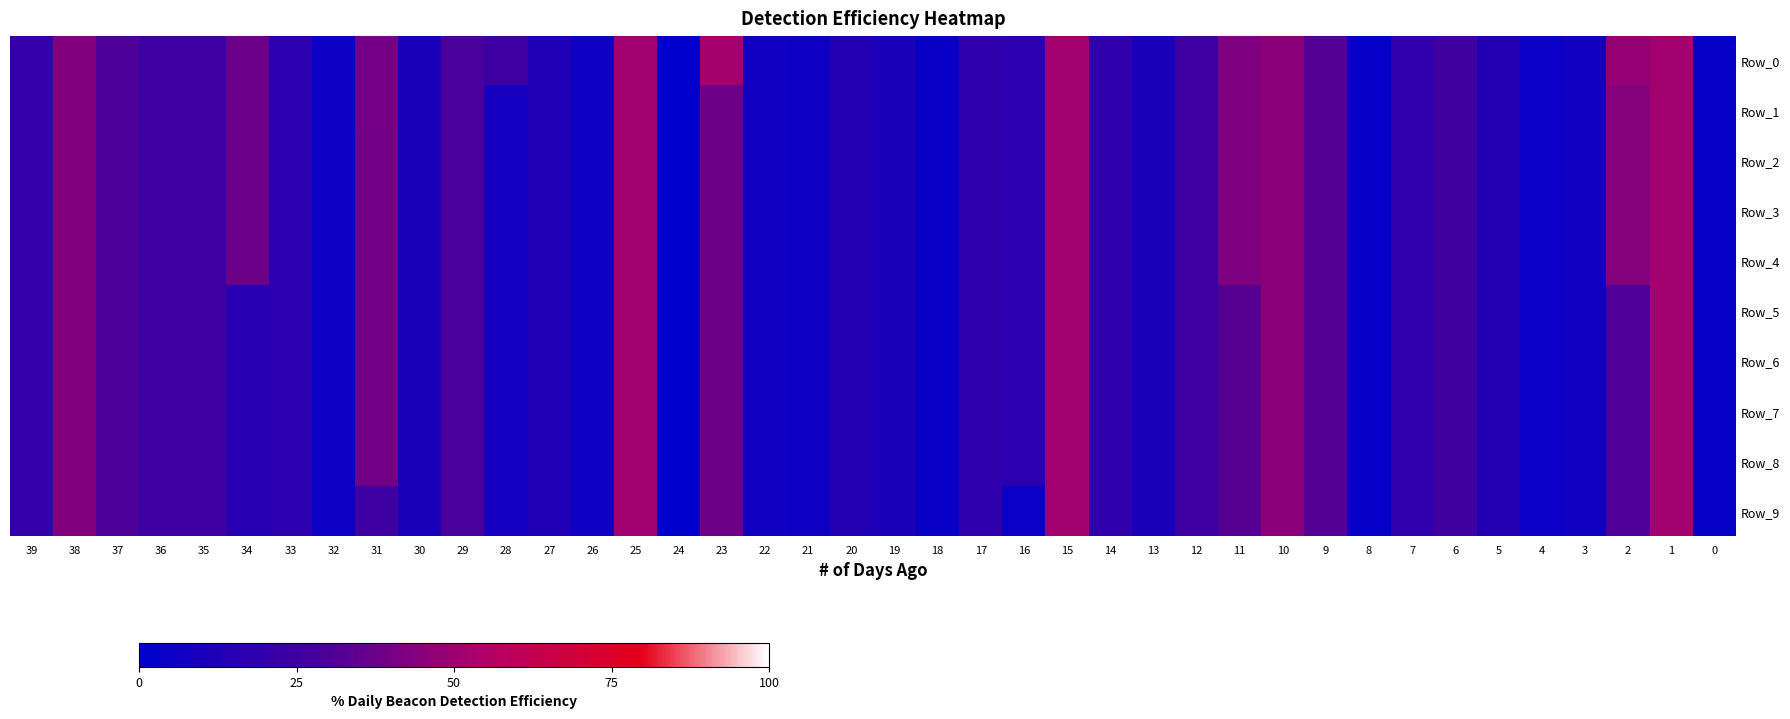

Reading left to right, list all the values displayed in this chart.

Row_0: 39=20.7	38=43.2	37=30.1	36=23.7	35=23.5	34=38.0	33=17.0	32=5.1	31=39.6	30=10.4	29=29.4	28=23.6	27=13.1	26=5.6	25=50.4	24=0.3	23=51.6	22=6.1	21=5.5	20=13.8	19=11.0	18=3.7	17=19.3	16=16.5	15=50.9	14=19.4	13=10.6	12=23.5	11=42.2	10=45.3	9=32.1	8=1.6	7=20.0	6=25.4	5=14.2	4=4.2	3=7.4	2=47.9	1=51.4	0=2.3
Row_1: 39=20.7	38=43.2	37=30.1	36=23.7	35=23.5	34=38.0	33=17.0	32=5.1	31=39.6	30=10.4	29=29.4	28=8.1	27=13.1	26=5.6	25=50.4	24=0.3	23=38.4	22=6.1	21=5.5	20=13.8	19=11.0	18=3.7	17=19.3	16=16.5	15=50.9	14=19.4	13=10.6	12=23.5	11=42.2	10=45.3	9=32.1	8=1.6	7=20.0	6=25.4	5=14.2	4=4.2	3=7.4	2=43.8	1=51.4	0=2.3
Row_2: 39=20.7	38=43.2	37=30.1	36=23.7	35=23.5	34=38.0	33=17.0	32=5.1	31=39.2	30=10.4	29=29.4	28=8.1	27=13.1	26=5.6	25=50.4	24=0.3	23=38.4	22=6.1	21=5.5	20=13.8	19=11.0	18=3.7	17=19.3	16=16.5	15=50.9	14=19.4	13=10.6	12=23.5	11=42.2	10=45.3	9=32.1	8=1.6	7=20.0	6=25.4	5=14.2	4=4.2	3=7.4	2=43.8	1=51.4	0=2.3
Row_3: 39=20.7	38=43.2	37=30.1	36=23.7	35=23.5	34=38.0	33=17.0	32=5.1	31=39.2	30=10.4	29=29.4	28=8.1	27=13.1	26=5.6	25=50.4	24=0.3	23=38.4	22=6.1	21=5.5	20=13.8	19=11.0	18=3.7	17=19.3	16=16.5	15=50.9	14=19.4	13=10.6	12=23.5	11=42.2	10=45.3	9=32.1	8=1.6	7=20.0	6=25.4	5=14.2	4=4.2	3=7.4	2=43.8	1=51.4	0=2.3
Row_4: 39=20.7	38=43.2	37=30.1	36=23.7	35=23.5	34=38.0	33=17.0	32=5.1	31=39.2	30=10.4	29=29.4	28=8.1	27=13.1	26=5.6	25=50.4	24=0.3	23=38.4	22=6.1	21=5.5	20=13.8	19=11.0	18=3.7	17=19.3	16=16.5	15=50.9	14=19.4	13=10.6	12=23.5	11=42.2	10=45.3	9=32.1	8=1.6	7=20.0	6=25.4	5=14.2	4=4.2	3=7.4	2=43.8	1=51.4	0=2.3
Row_5: 39=20.7	38=43.2	37=30.1	36=23.7	35=23.5	34=15.9	33=17.0	32=5.1	31=39.2	30=10.4	29=29.4	28=8.1	27=13.1	26=5.6	25=50.4	24=0.3	23=38.4	22=6.1	21=5.5	20=13.8	19=11.0	18=3.7	17=19.3	16=16.5	15=50.9	14=19.4	13=10.6	12=23.5	11=32.6	10=45.3	9=32.1	8=1.6	7=20.0	6=25.4	5=14.2	4=4.2	3=7.4	2=31.1	1=51.4	0=2.3
Row_6: 39=20.7	38=43.2	37=30.1	36=23.7	35=23.5	34=15.9	33=17.0	32=5.1	31=39.2	30=10.4	29=29.4	28=8.1	27=13.1	26=5.6	25=50.4	24=0.3	23=38.4	22=6.1	21=5.5	20=13.8	19=11.0	18=3.7	17=19.3	16=16.5	15=50.9	14=19.4	13=10.6	12=23.5	11=32.6	10=45.3	9=32.1	8=1.6	7=20.0	6=25.4	5=14.2	4=4.2	3=7.4	2=31.1	1=51.4	0=2.3
Row_7: 39=20.7	38=43.2	37=30.1	36=23.7	35=23.5	34=15.9	33=17.0	32=5.1	31=39.2	30=10.4	29=29.4	28=8.1	27=13.1	26=5.6	25=50.4	24=0.3	23=38.4	22=6.1	21=5.5	20=13.8	19=11.0	18=3.7	17=19.3	16=16.5	15=50.9	14=19.4	13=10.6	12=23.5	11=32.6	10=45.3	9=32.1	8=1.6	7=20.0	6=25.4	5=14.2	4=4.2	3=7.4	2=31.1	1=51.4	0=2.3
Row_8: 39=20.7	38=43.2	37=30.1	36=23.7	35=23.5	34=15.9	33=17.0	32=5.1	31=39.2	30=10.4	29=29.4	28=8.1	27=13.1	26=5.6	25=50.4	24=0.3	23=38.4	22=6.1	21=5.5	20=13.8	19=11.0	18=3.7	17=19.3	16=16.5	15=50.9	14=19.4	13=10.6	12=23.5	11=32.6	10=45.3	9=32.1	8=1.6	7=20.0	6=25.4	5=14.2	4=4.2	3=7.4	2=31.1	1=51.4	0=2.3
Row_9: 39=20.7	38=43.2	37=30.1	36=23.7	35=23.5	34=15.9	33=17.0	32=5.1	31=24.7	30=10.4	29=29.4	28=8.1	27=13.1	26=5.6	25=50.4	24=0.3	23=38.4	22=6.1	21=5.5	20=13.8	19=11.0	18=3.7	17=19.3	16=4.1	15=50.9	14=19.4	13=10.6	12=23.5	11=32.6	10=45.3	9=32.1	8=1.6	7=20.0	6=25.4	5=14.2	4=4.2	3=7.4	2=31.1	1=51.4	0=2.3